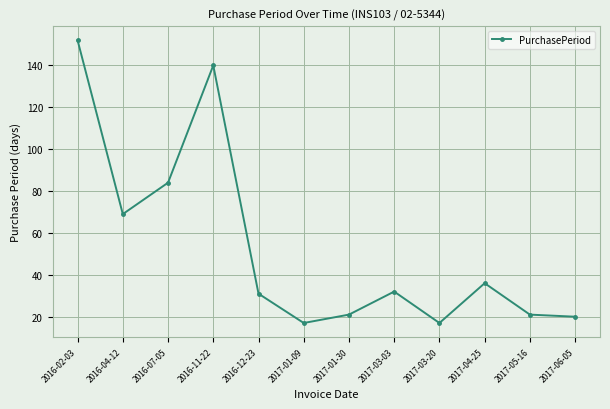

At which label does the data first exceed 32?

2016-02-03